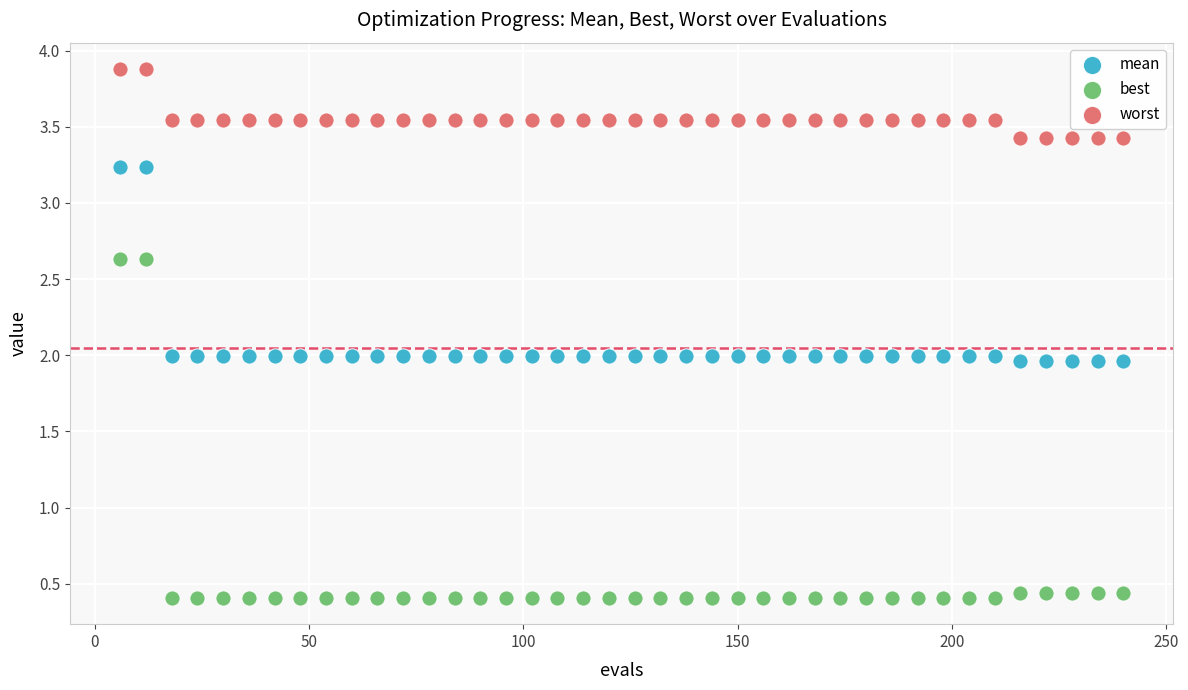

Which series contains the lowest Y value?

best